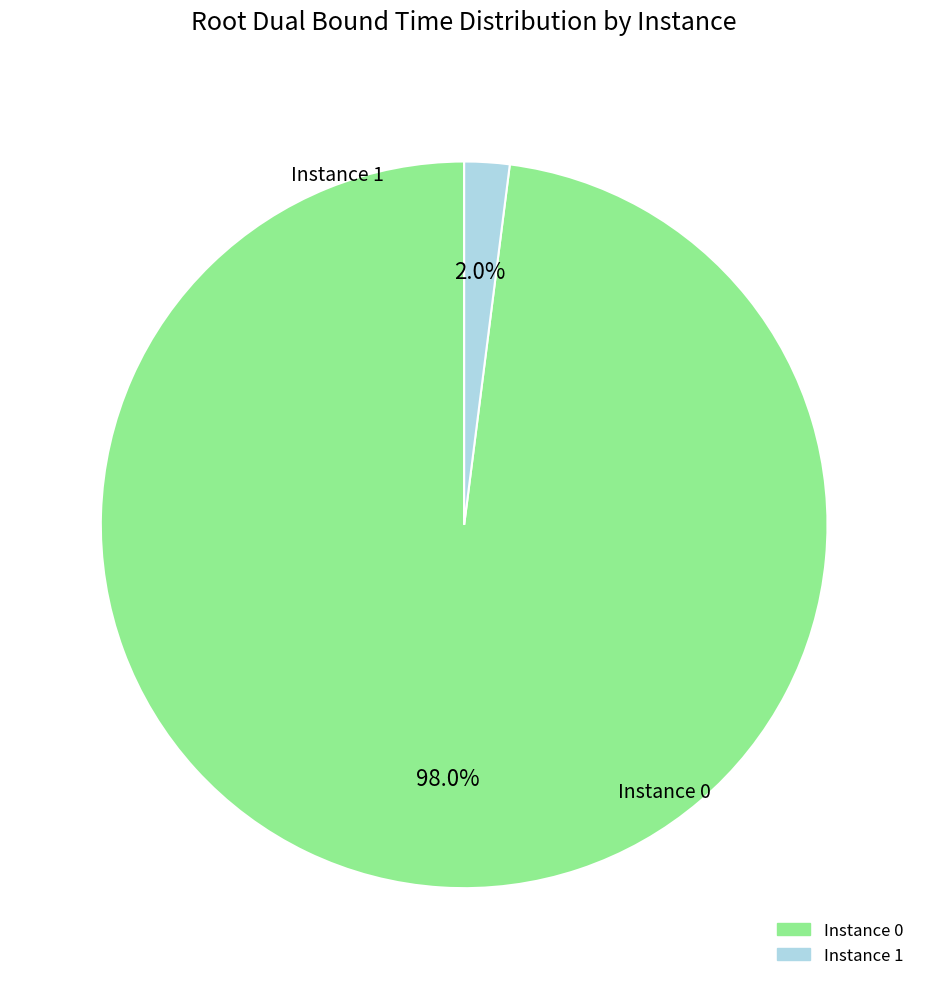

Does any single category account for the majority?

Yes